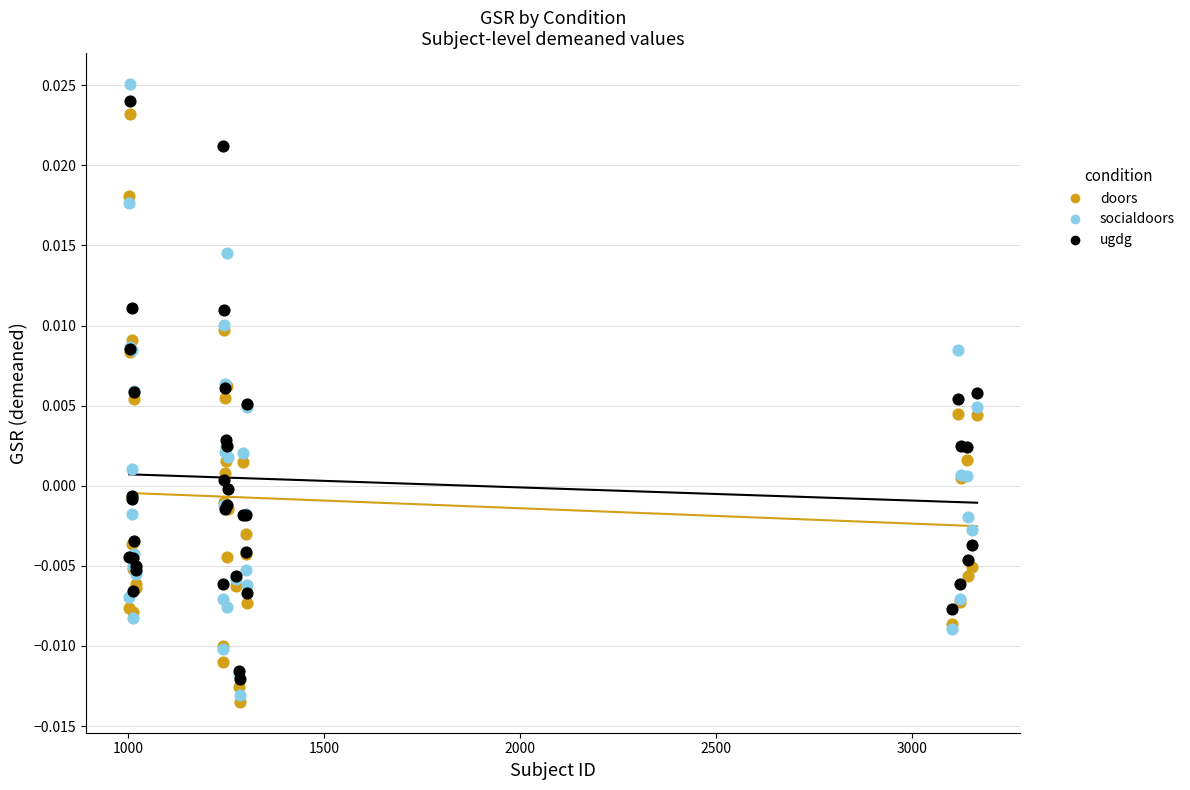

What are all the series names shown in the legend?

doors, socialdoors, ugdg